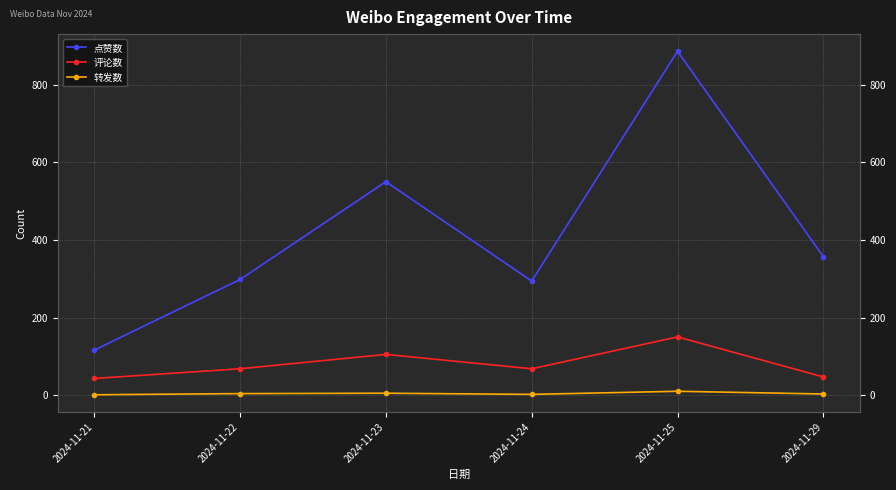

Which series changed the most between 2024-11-22 and 2024-11-29?

点赞数